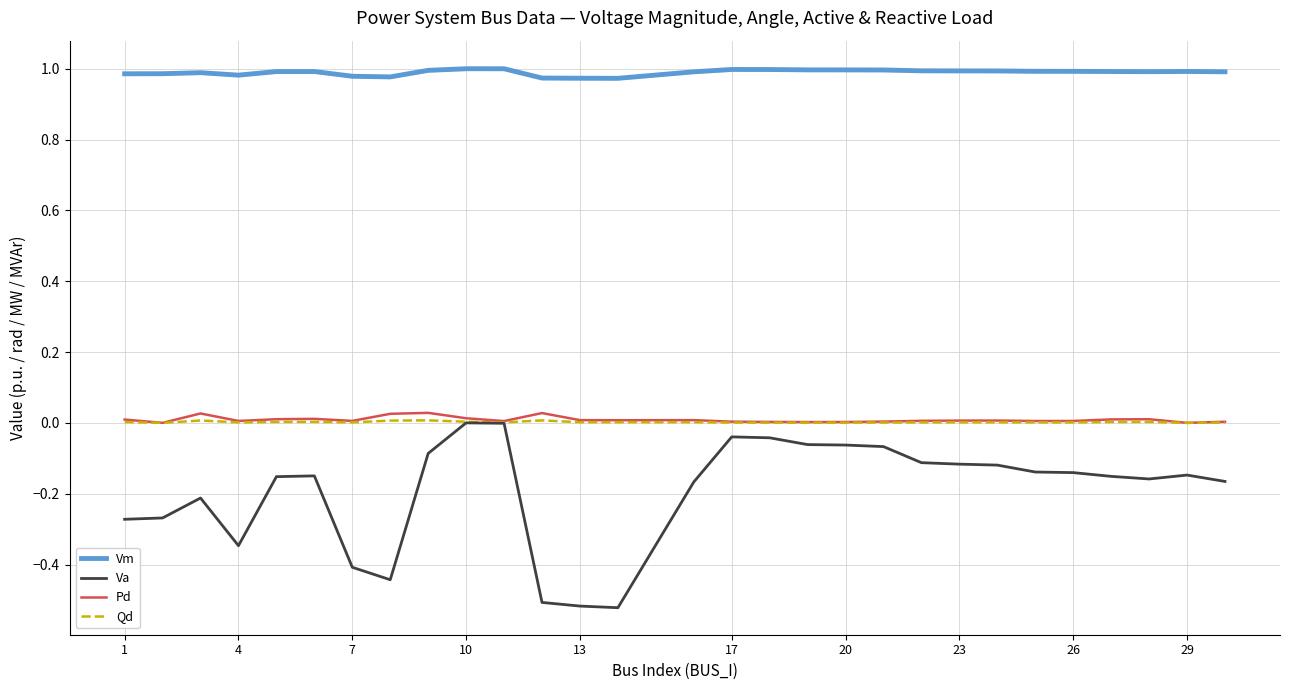

Reading left to right, transcribe all the data shown in this chart.

Vm: 1.0	1.0	1.0	1.0	1.0	1.0	1.0	1.0	1.0	1.0	1.0	1.0	1.0	1.0	1.0	1.0	1.0	1.0	1.0	1.0	1.0	1.0	1.0	1.0	1.0	1.0	1.0	1.0	1.0
Va: -0.3	-0.3	-0.2	-0.3	-0.2	-0.1	-0.4	-0.4	-0.1	0.0	-0.0	-0.5	-0.5	-0.5	-0.2	-0.0	-0.0	-0.1	-0.1	-0.1	-0.1	-0.1	-0.1	-0.1	-0.1	-0.2	-0.2	-0.1	-0.2
Pd: 0.0	0.0	0.0	0.0	0.0	0.0	0.0	0.0	0.0	0.0	0.0	0.0	0.0	0.0	0.0	0.0	0.0	0.0	0.0	0.0	0.0	0.0	0.0	0.0	0.0	0.0	0.0	0.0	0.0
Qd: 0.0	0.0	0.0	0.0	0.0	0.0	0.0	0.0	0.0	0.0	0.0	0.0	0.0	0.0	0.0	0.0	0.0	0.0	0.0	0.0	0.0	0.0	0.0	0.0	0.0	0.0	0.0	0.0	0.0